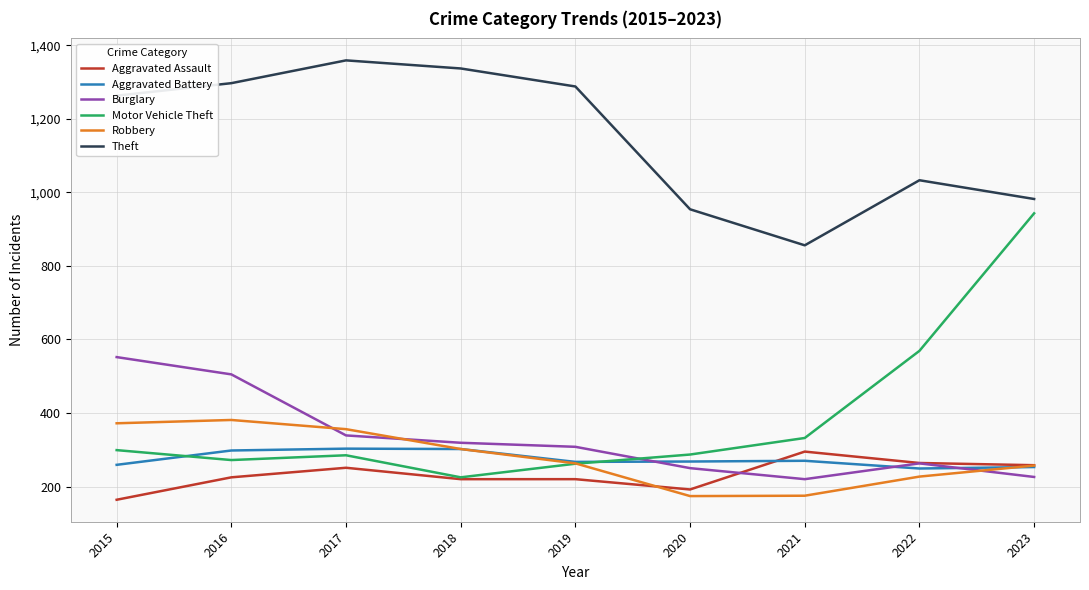

What is the difference between the second highest and second lowest values in the Motor Vehicle Theft series?

307